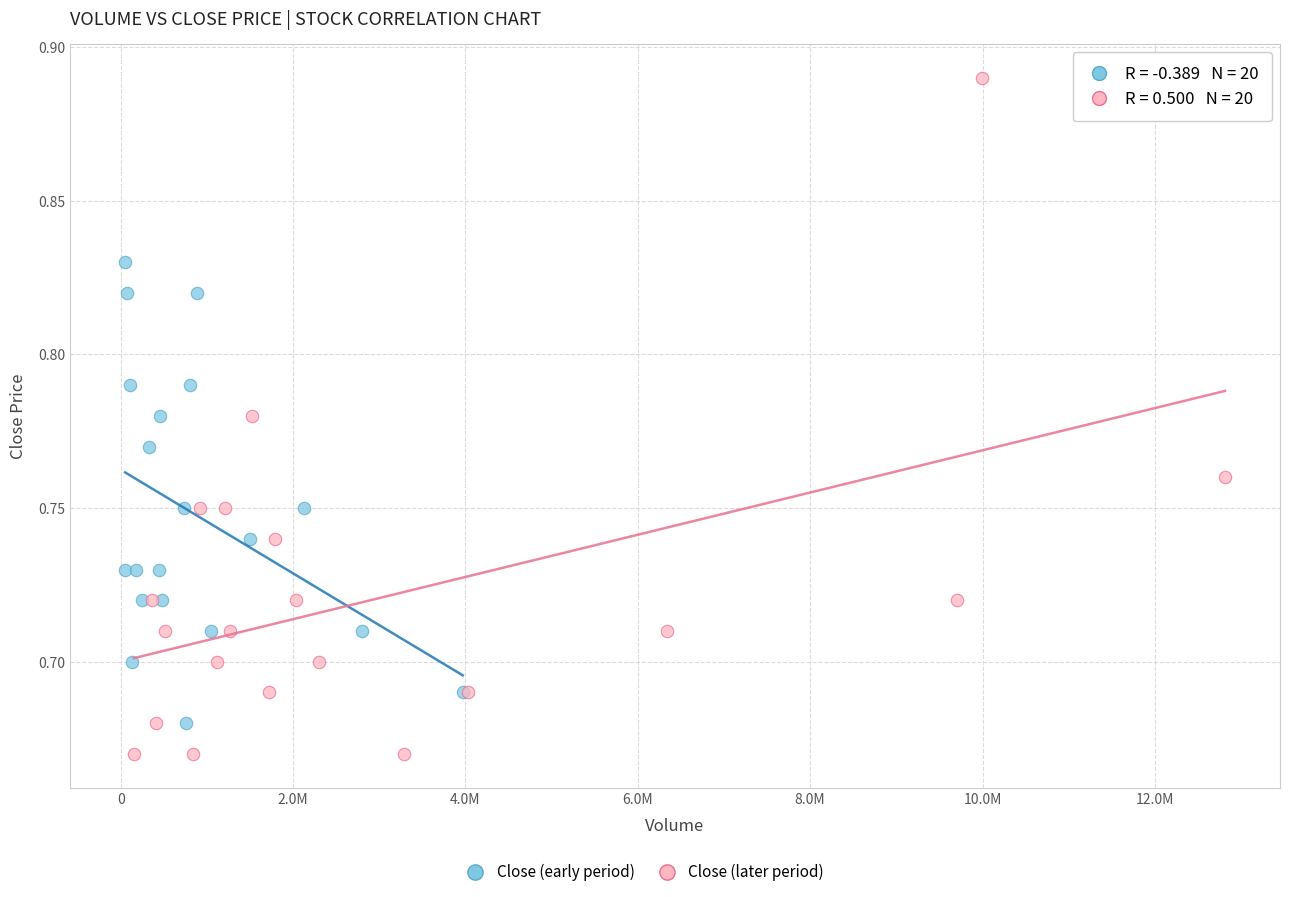

Which series contains the lowest Y value?

Close (later period)